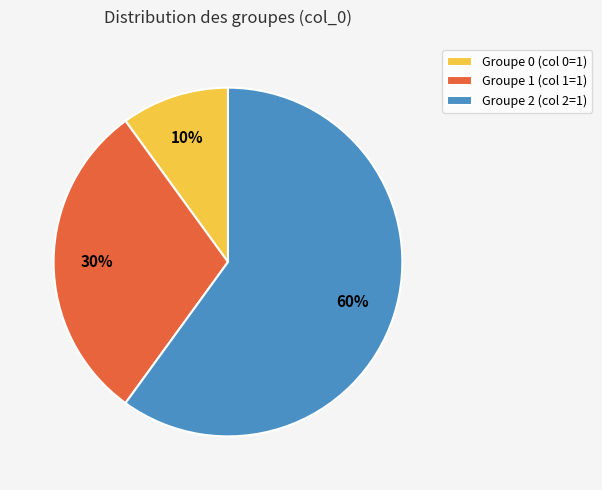

Do Groupe 1 (col 1=1) and Groupe 2 (col 2=1) together represent more than half of the pie?

Yes